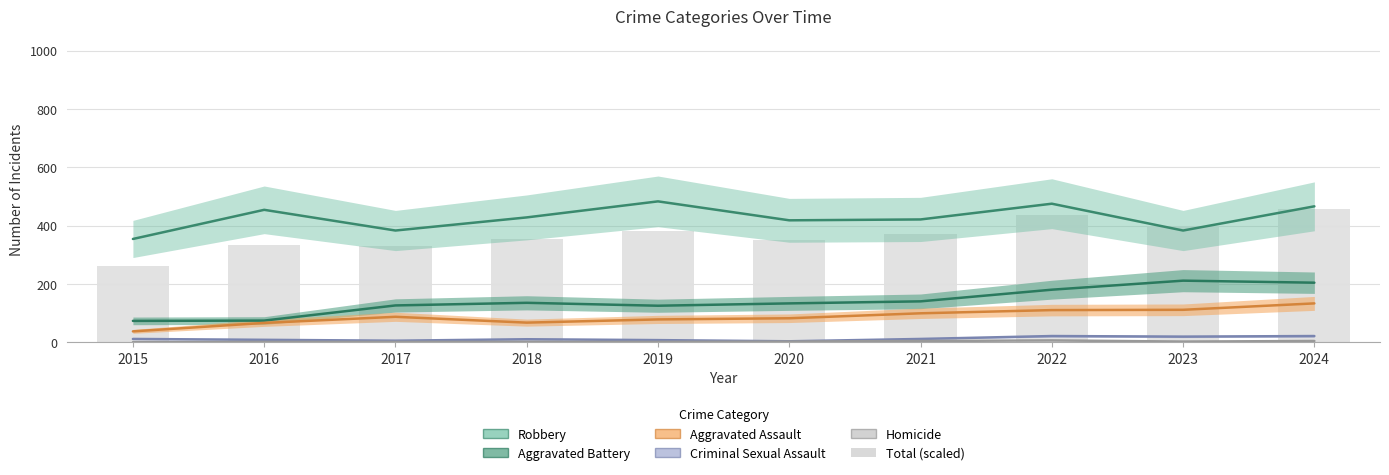

Reading right to left, extract all data points from this chart.

Robbery: 2024=466.0	2023=383.0	2022=475.0	2021=421.0	2020=418.0	2019=483.0	2018=428.0	2017=383.0	2016=454.0	2015=354.0
Aggravated Battery: 2024=204.0	2023=211.0	2022=180.0	2021=140.0	2020=133.0	2019=125.0	2018=135.0	2017=126.0	2016=74.0	2015=73.0
Aggravated Assault: 2024=133.0	2023=111.0	2022=110.0	2021=99.0	2020=82.0	2019=78.0	2018=67.0	2017=87.0	2016=66.0	2015=37.0
Criminal Sexual Assault: 2024=21.0	2023=19.0	2022=21.0	2021=11.0	2020=3.0	2019=7.0	2018=10.0	2017=5.0	2016=8.0	2015=11.0
Homicide: 2024=4.0	2023=2.0	2022=6.0	2021=4.0	2020=2.0	2019=1.0	2018=1.0	2017=1.0	2016=1.0	2015=0.0
Total (scaled): 2024=455.4	2023=399.3	2022=435.6	2021=371.3	2020=350.9	2019=381.7	2018=352.6	2017=331.1	2016=331.7	2015=261.2